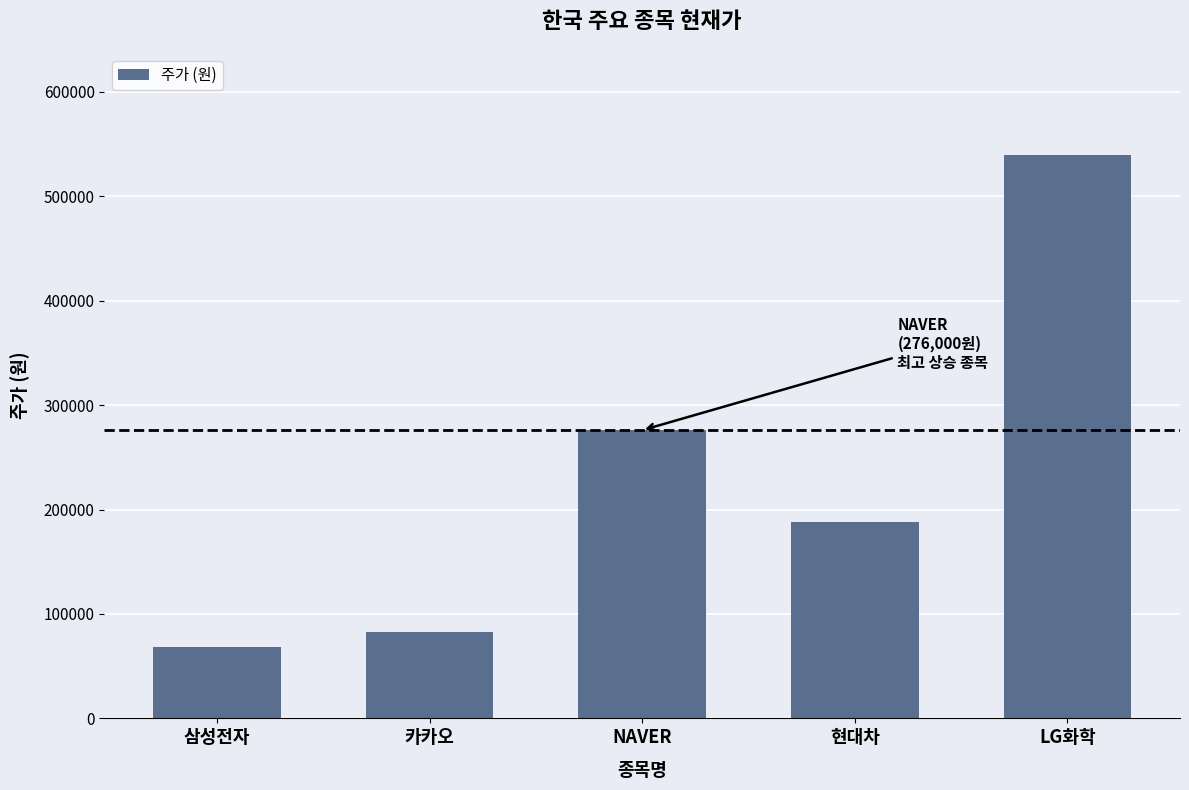

What is the label of the 2nd bar from the left?

카카오